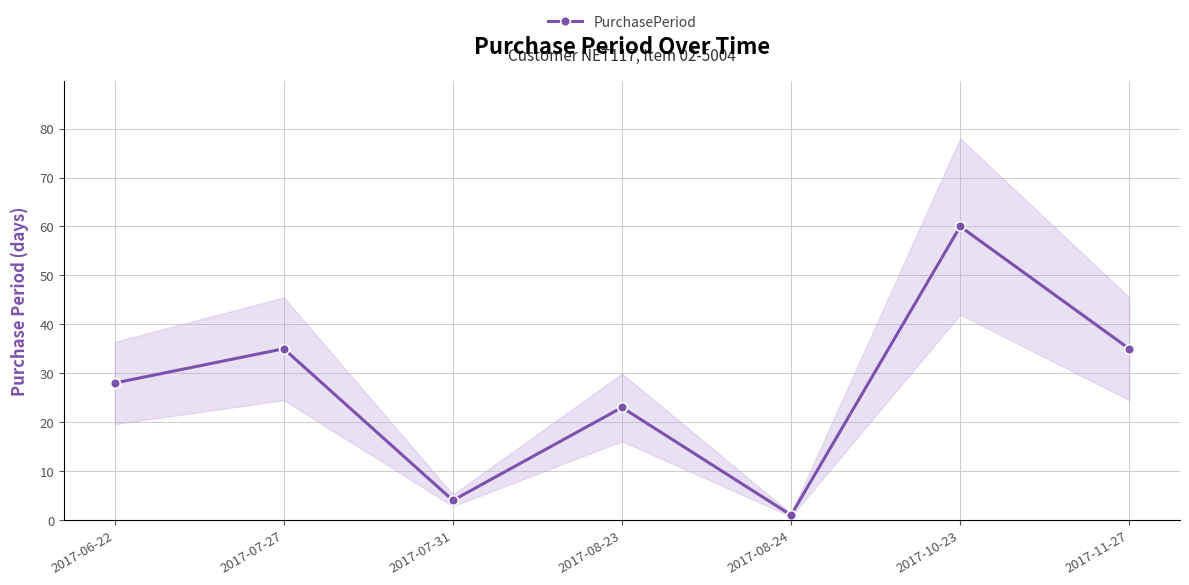

What is the change in value from 2017-06-22 to 2017-07-31?

-24